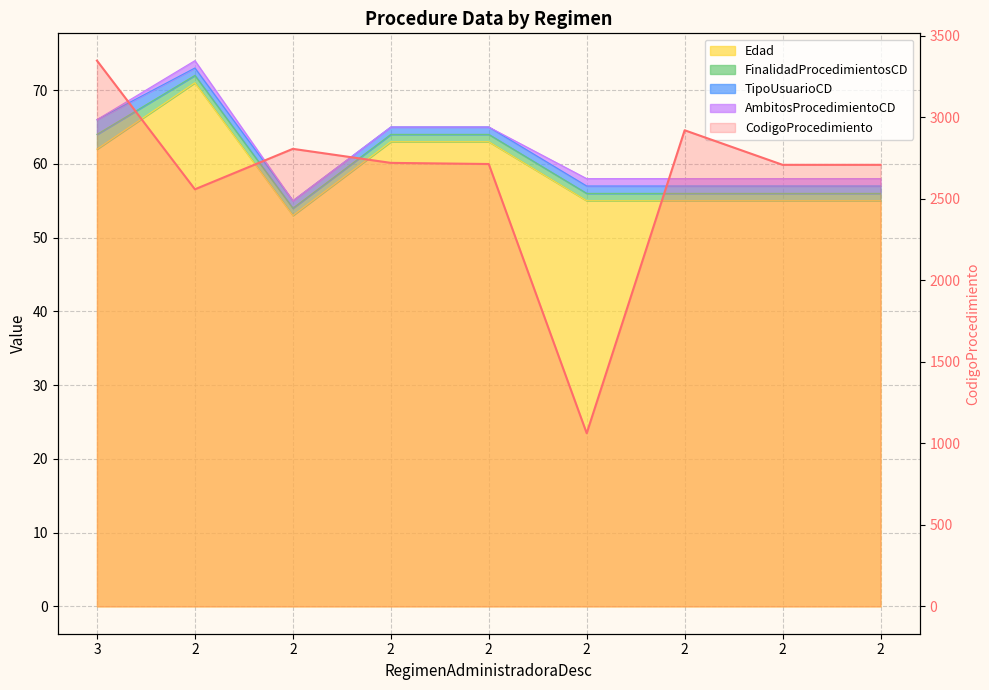

Reading left to right, extract all data points from this chart.

3347	2558	2806	2720	2713	1062	2920	2708	2708